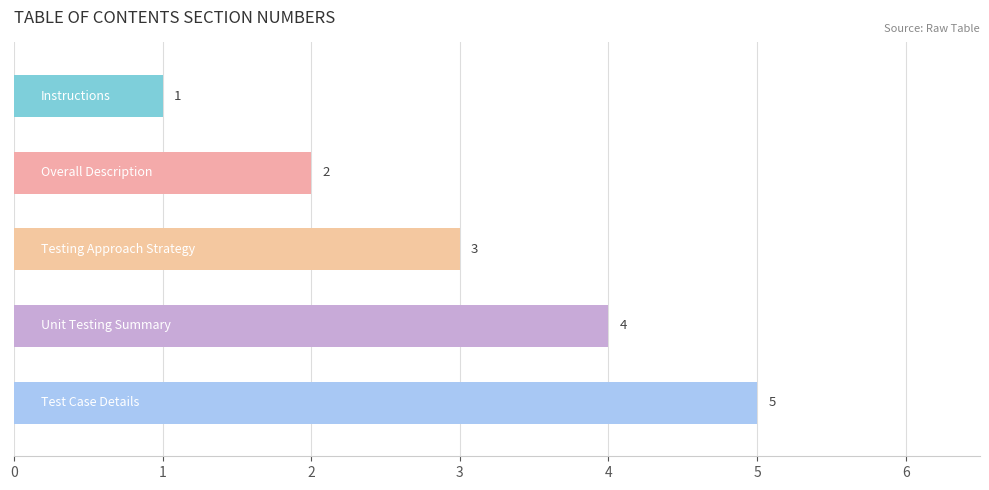

How many bars are there in total?

5